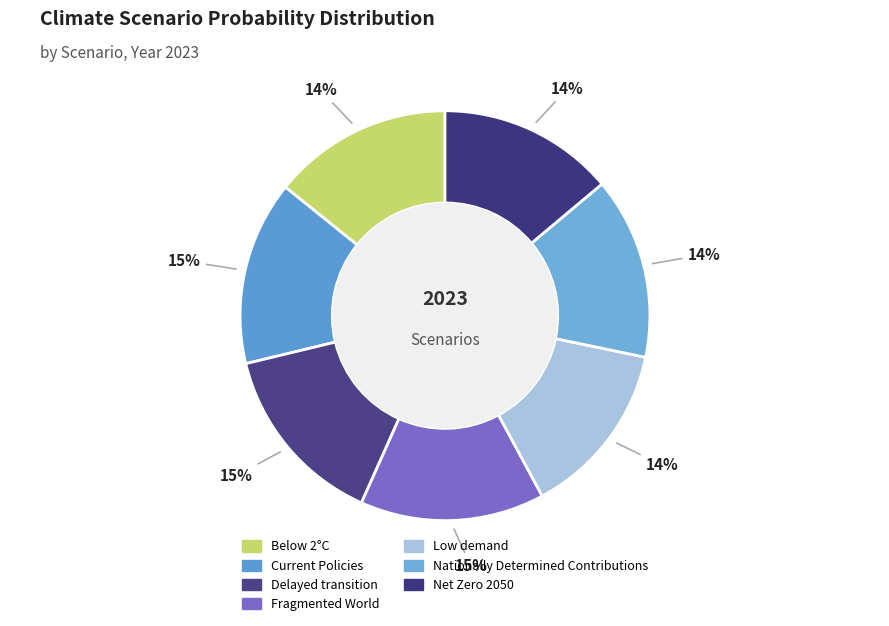

Is it true that Delayed transition is 15% of the pie?

True